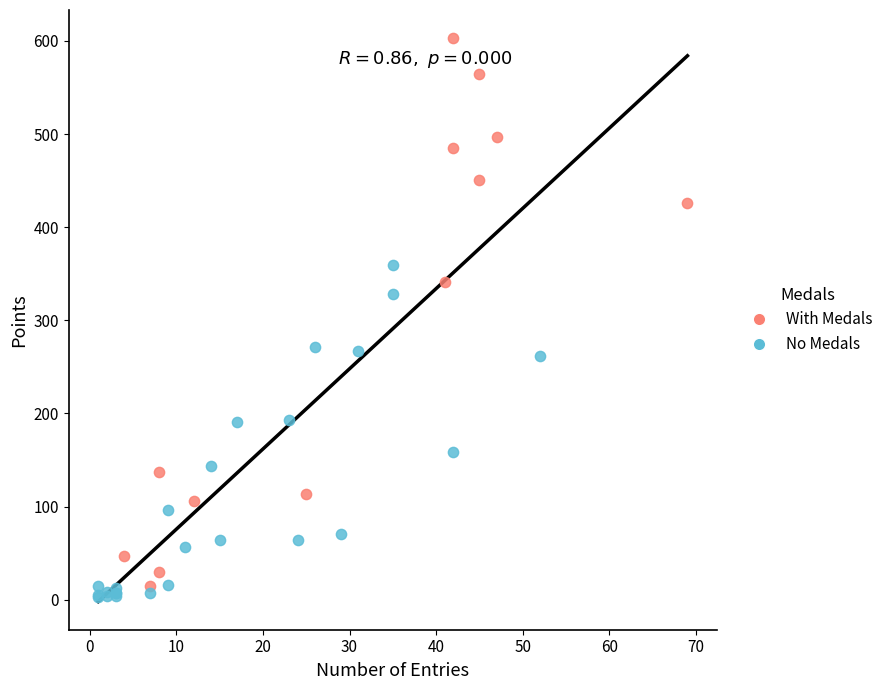

Which series has the largest Y range (max minus min)?

With Medals